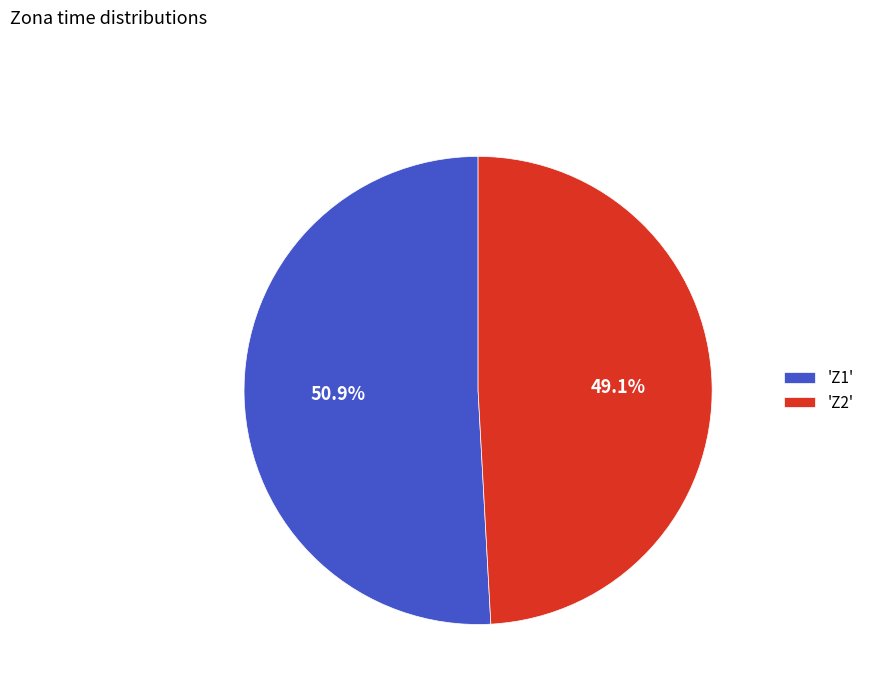

Which slice is the smallest?

'Z2'